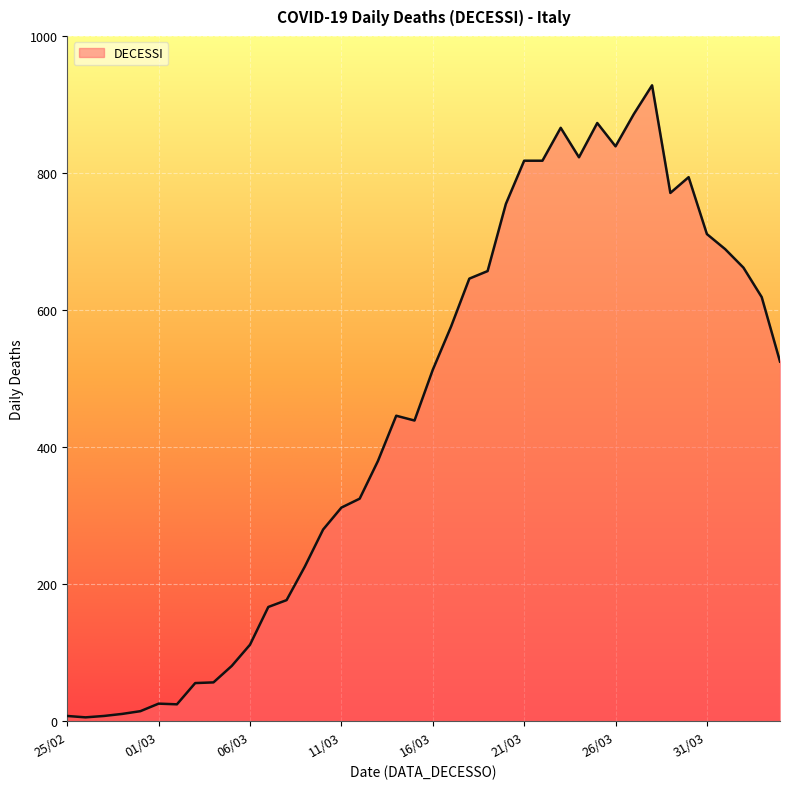

What is the difference between the maximum and minimum values?

922